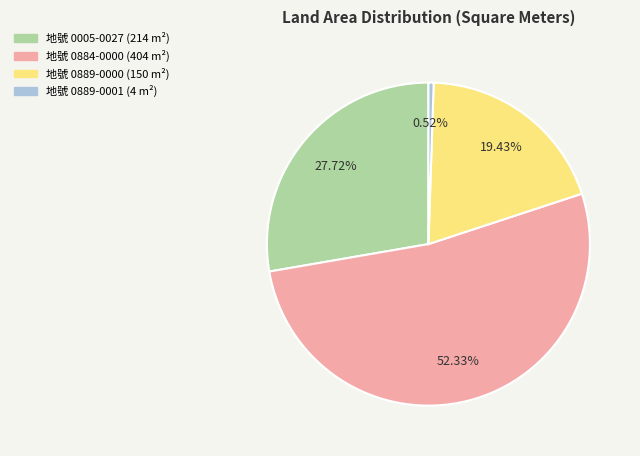

Is there a majority slice in this chart?

Yes